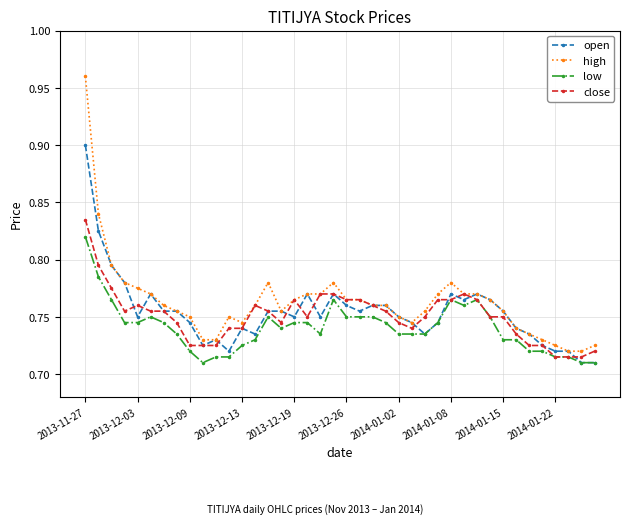

At how many categories does at least one series exceed 0?

40